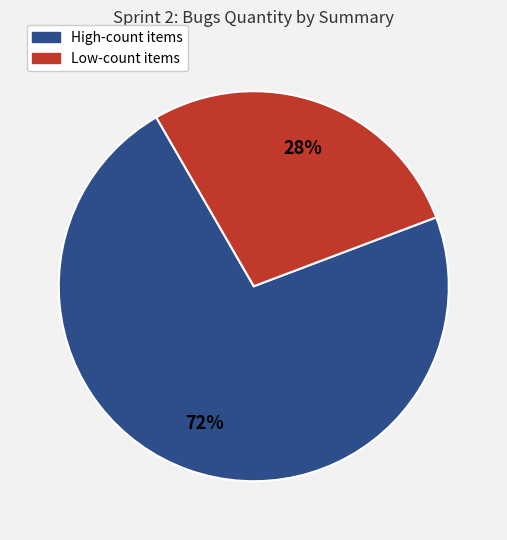

Is there any slice that represents more than half of the pie?

Yes